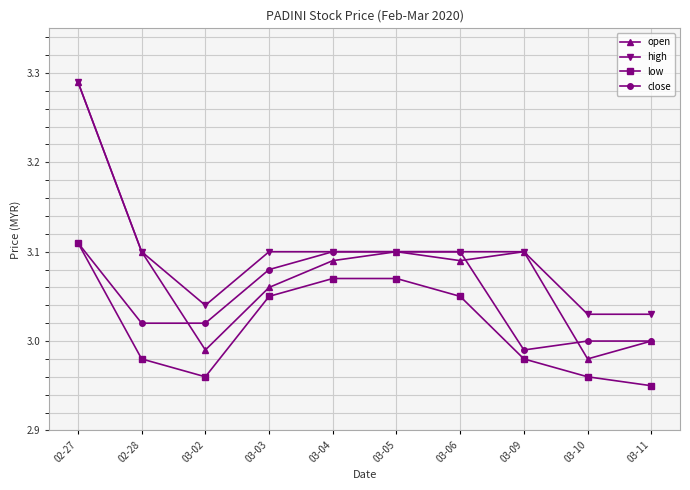

What position from the right is 03-11?

1